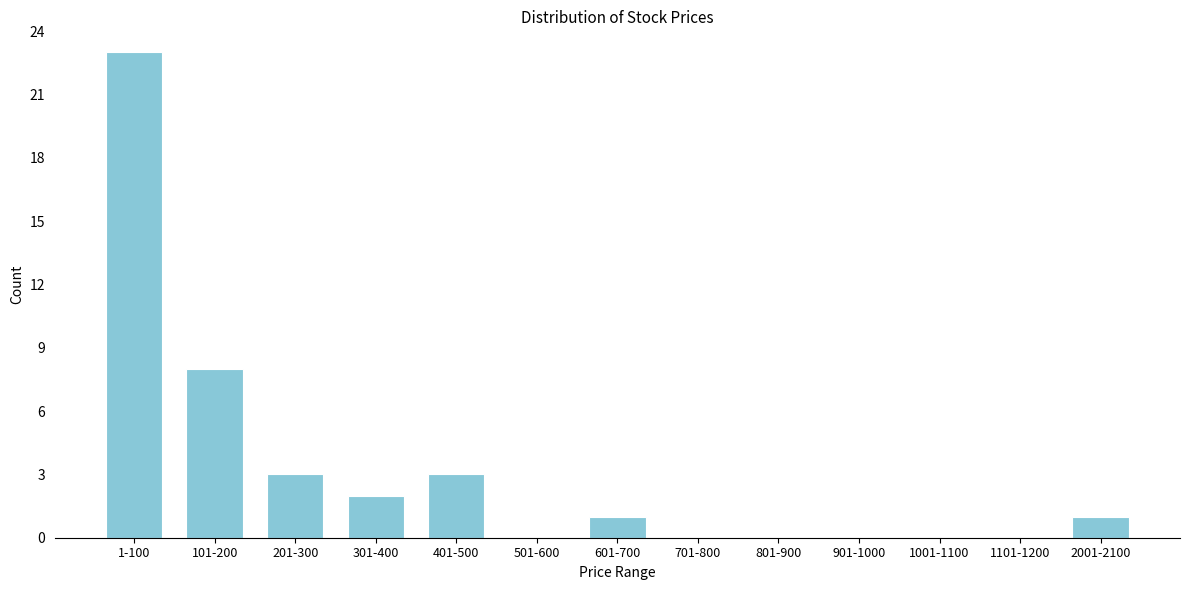

Reading left to right, what are all the values shown in this chart?

1-100=23	101-200=8	201-300=3	301-400=2	401-500=3	501-600=0	601-700=1	701-800=0	801-900=0	901-1000=0	1001-1100=0	1101-1200=0	2001-2100=1